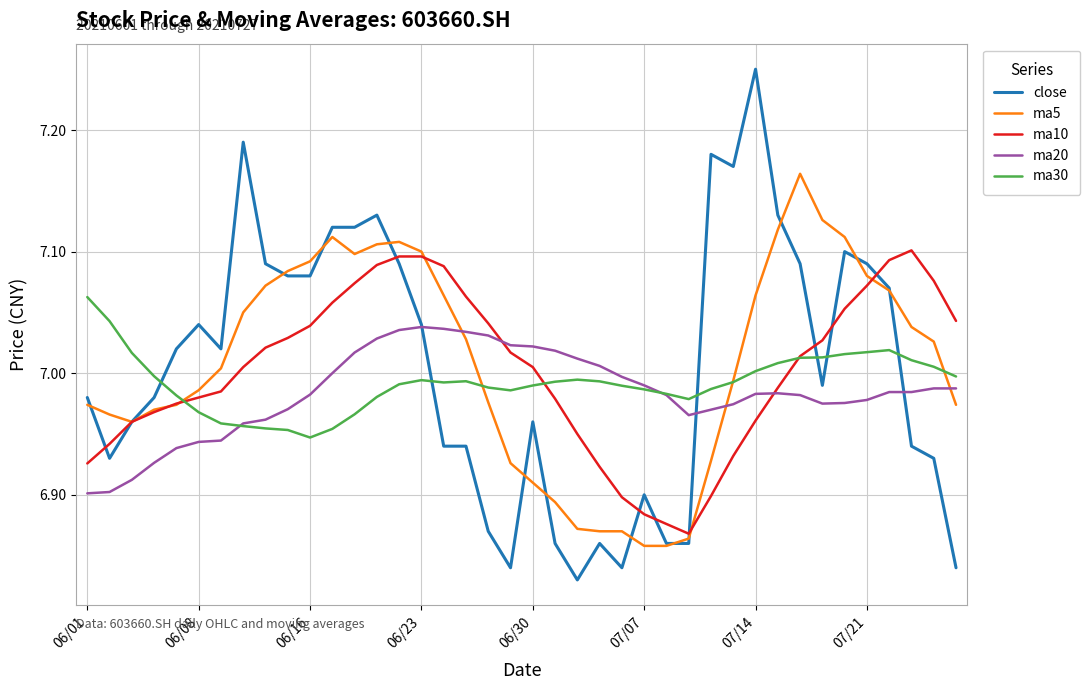

Which series has the largest range (max minus min)?

close